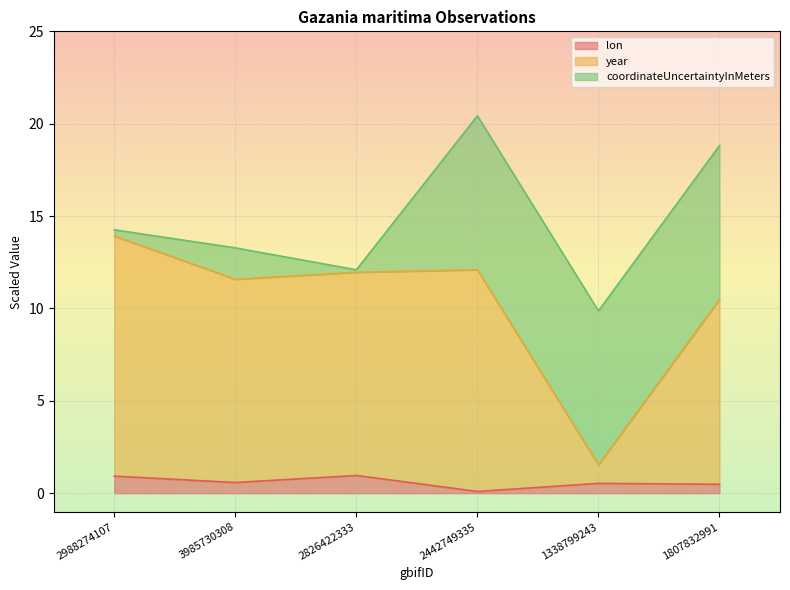

What is the highest value of the lon series?

1.0